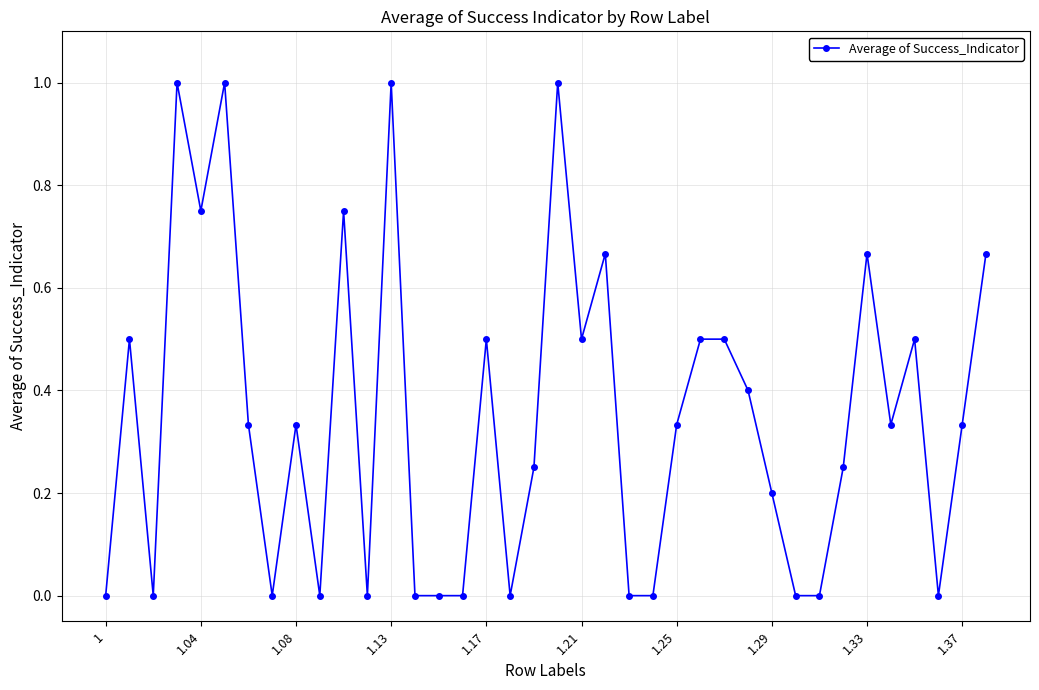

What is the difference between the maximum and minimum values?

1.0